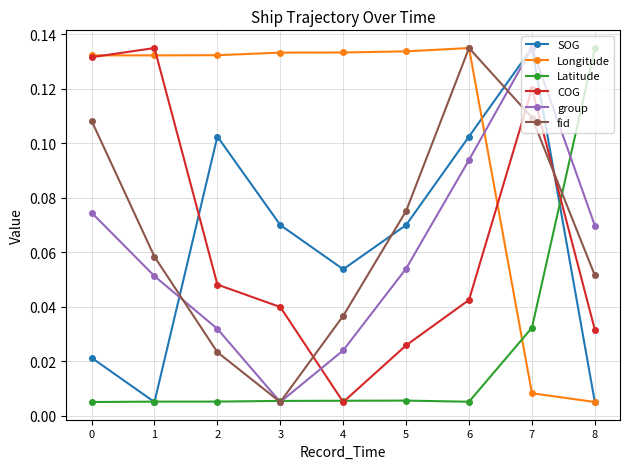

Is the value of fid at 5 greater than the value of COG at 2?

Yes